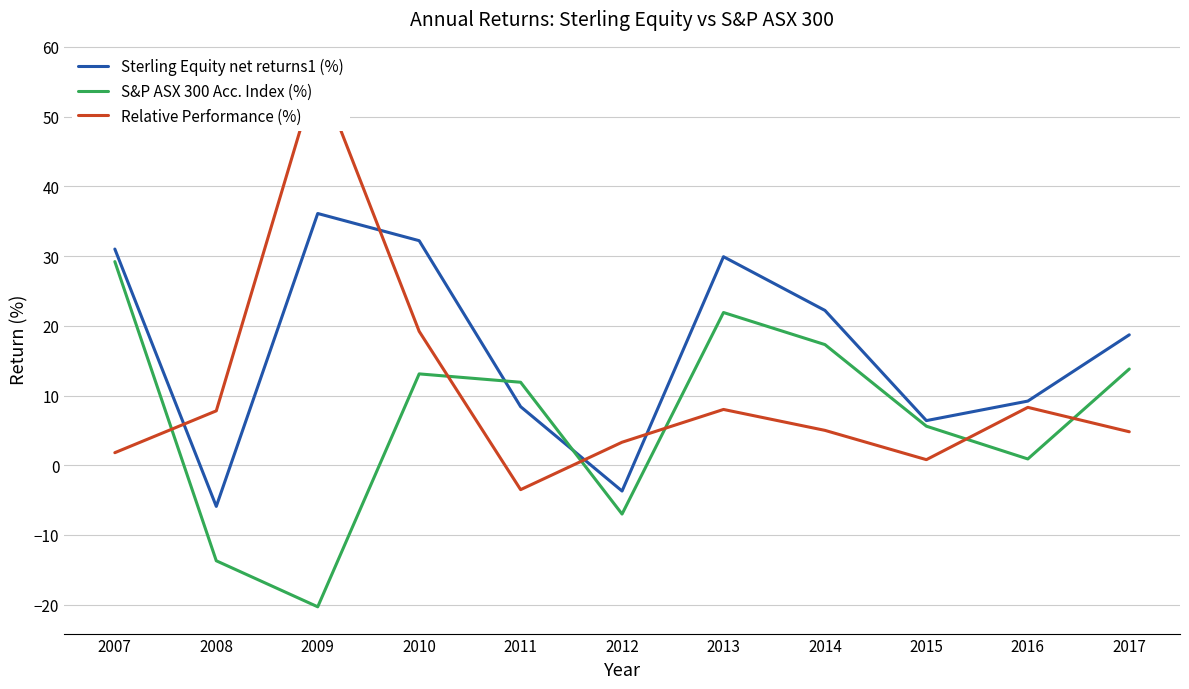

How many values in Sterling Equity net returns1 (%) are above zero?

9